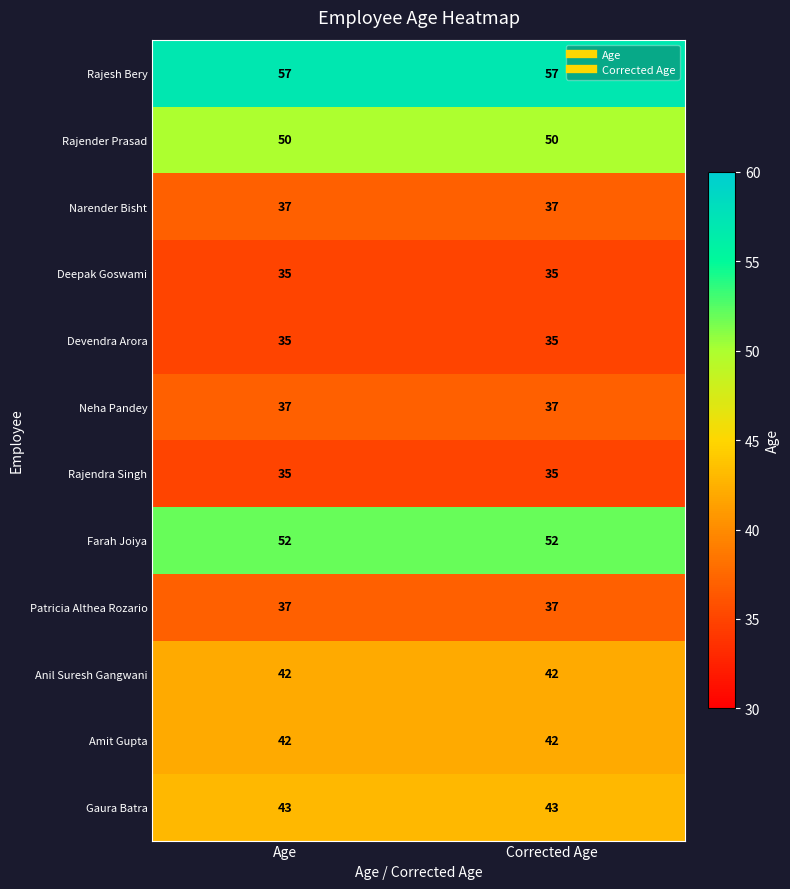

True or false: Devendra Arora has a value of 35 at Corrected Age.

True